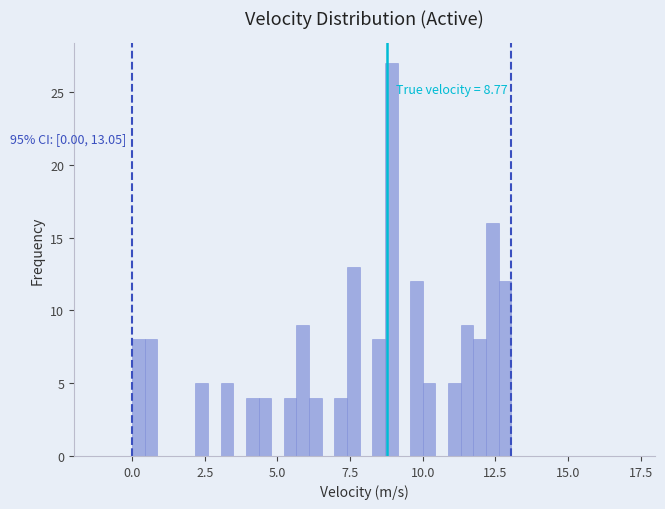

Read against the x-axis, roughly where is the centre of the tallest bar?

9.0